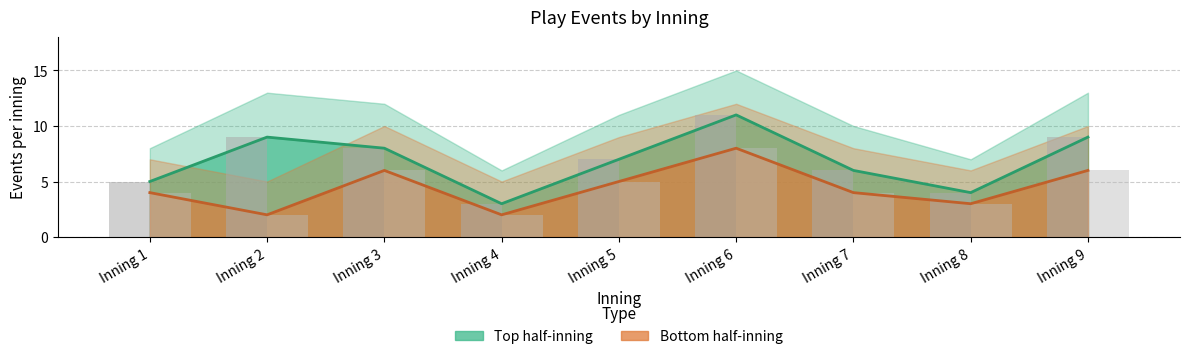

What is the value of the Top half-inning bar at the 1st from the left?

5